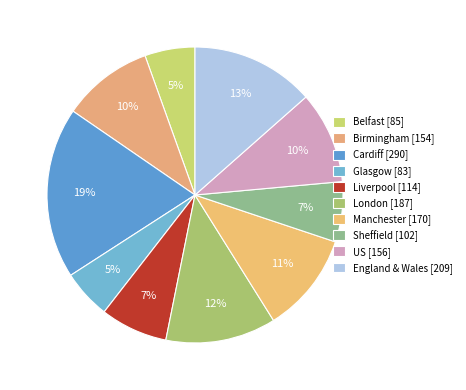

How many slices are in this pie chart?

10